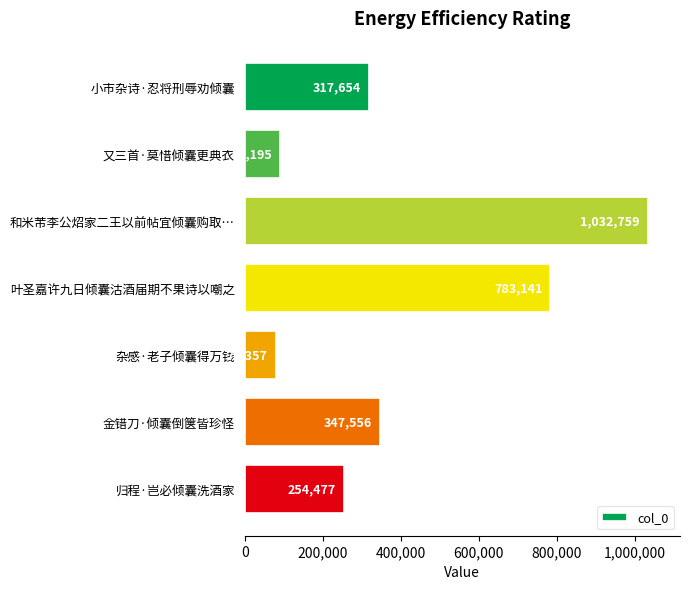

How many values are below 317654?

3